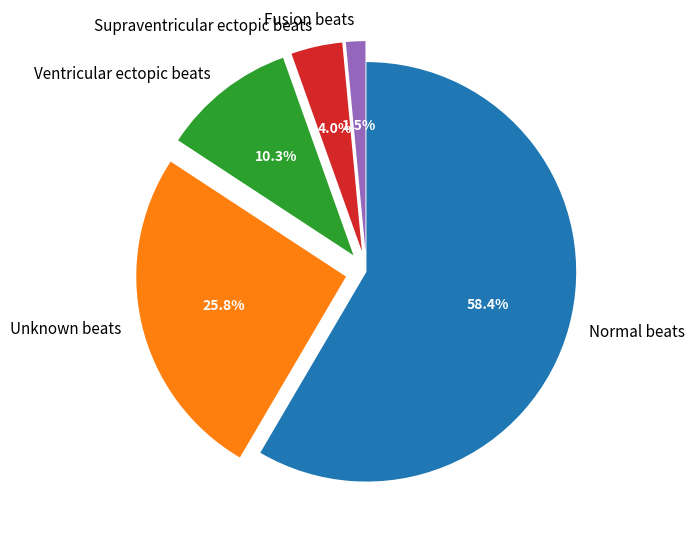

How many slices are in this pie chart?

5